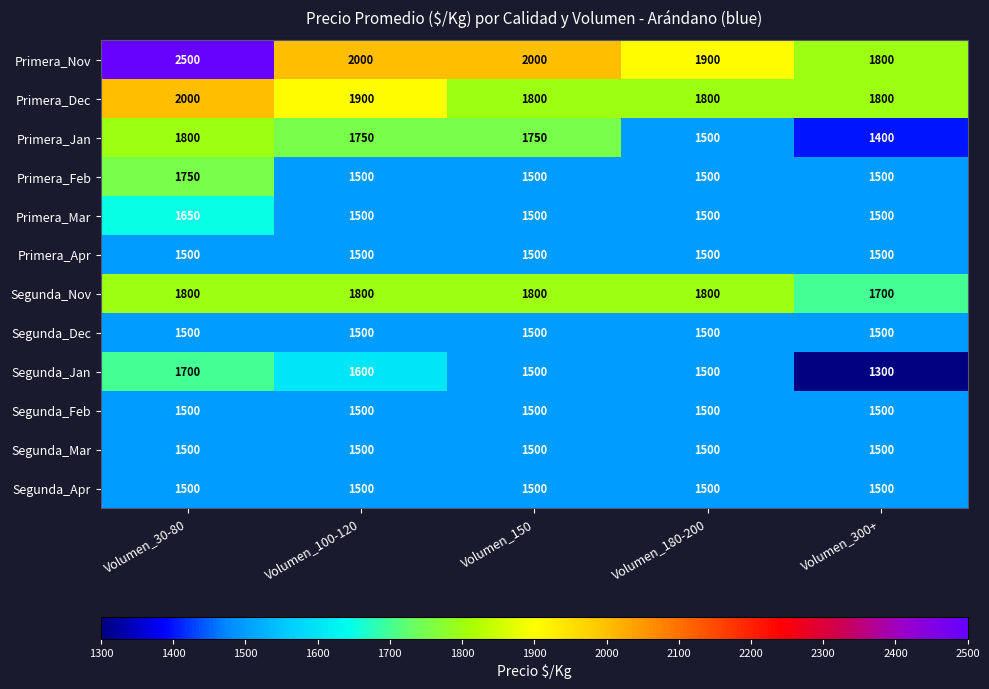

What is the sum of all Segunda_Dec values?

7500